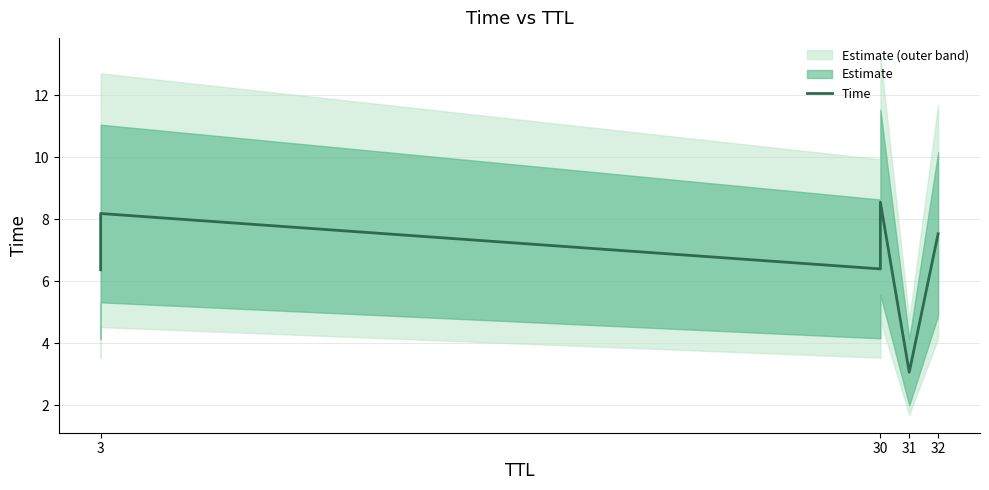

Which has a higher value, 30 or 3?

30